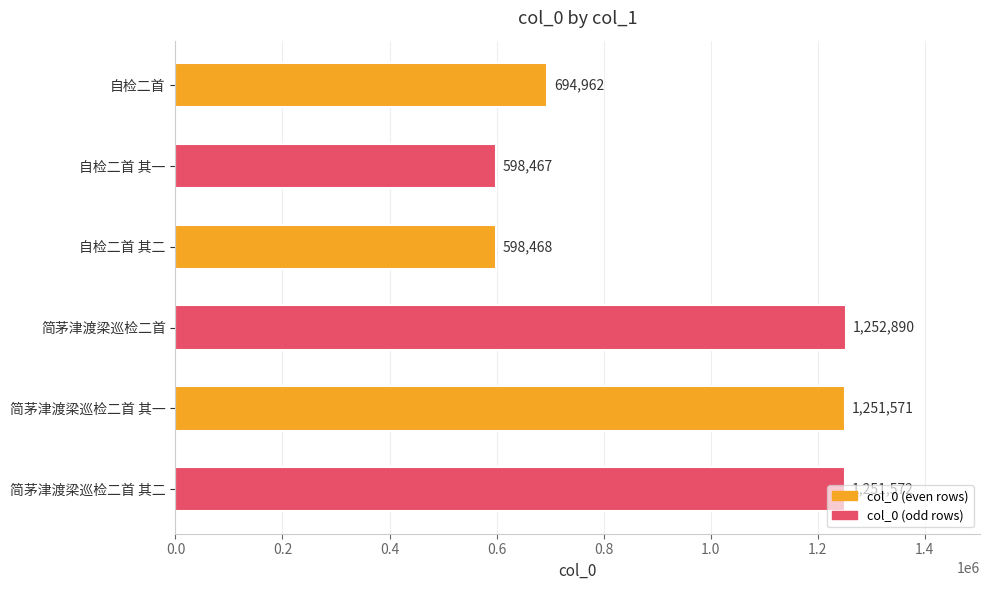

Rank the categories by value from lowest to highest.

自检二首 其一, 自检二首 其二, 自检二首, 简茅津渡梁巡检二首 其一, 简茅津渡梁巡检二首 其二, 简茅津渡梁巡检二首